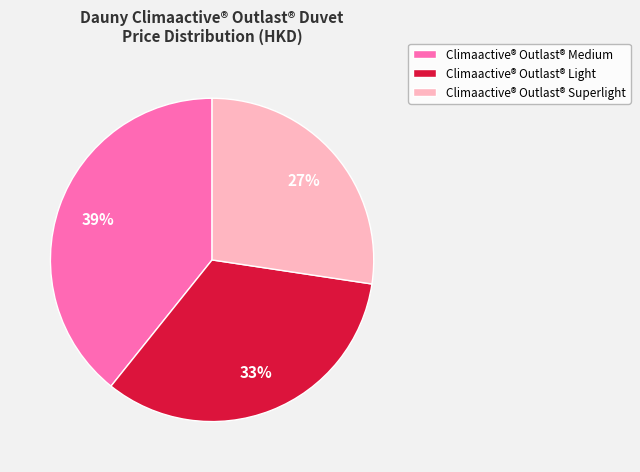

Is the sum of Climaactive® Outlast® Superlight and Climaactive® Outlast® Medium greater than half?

Yes